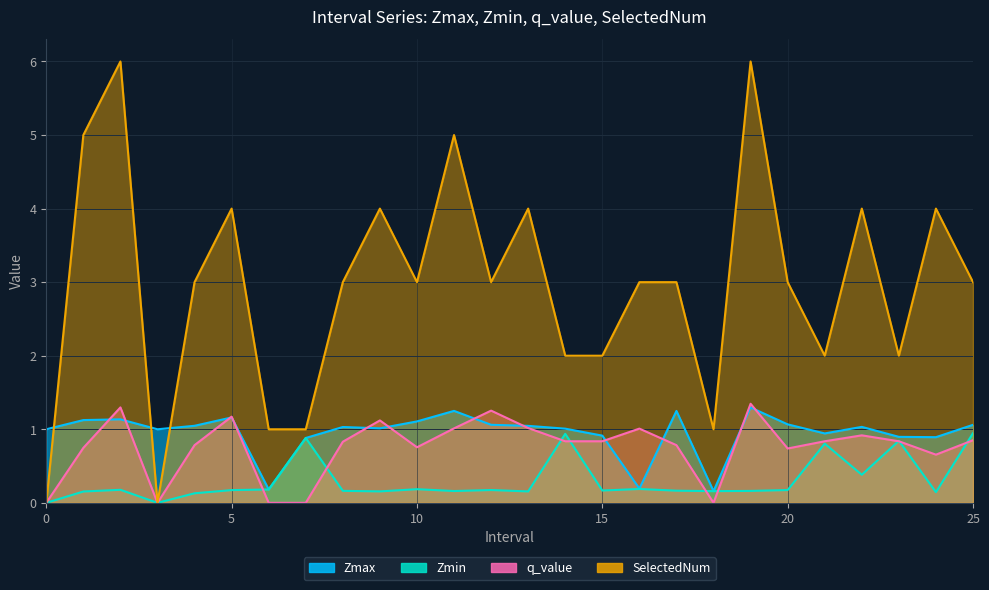

What is the value of the Zmax point at the 8th from the left?

0.9